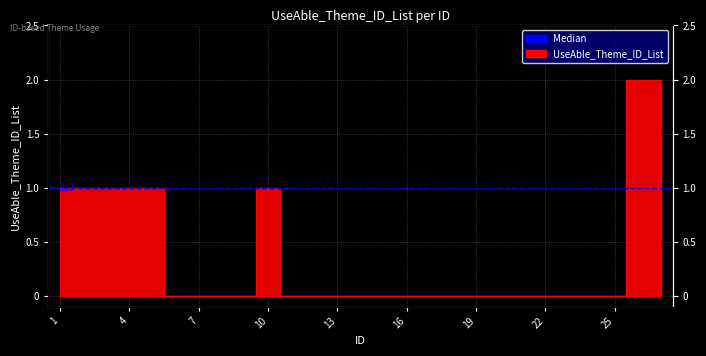

True or false: the data shows 0 at 13.

True